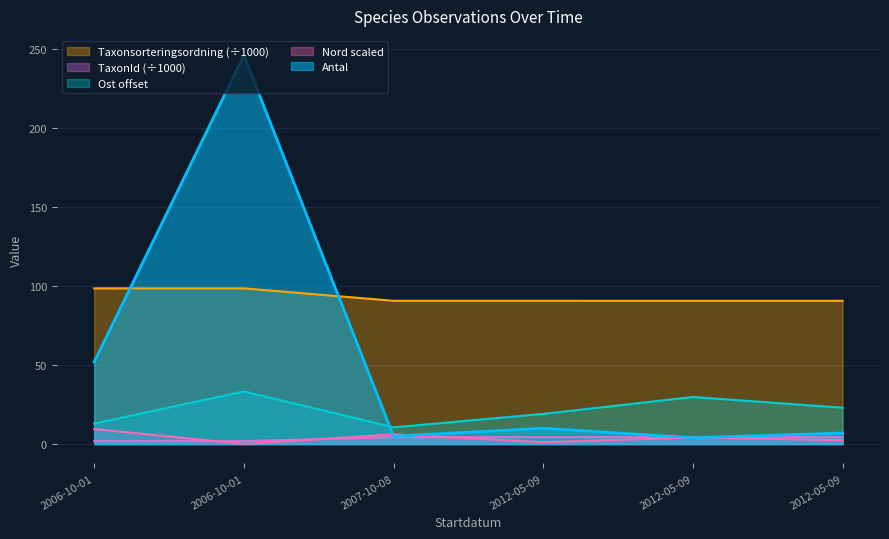

At 2006-10-01, list the series in order from smallest to largest.

TaxonId, Nord, Ost, Antal, Taxonsorteringsordning